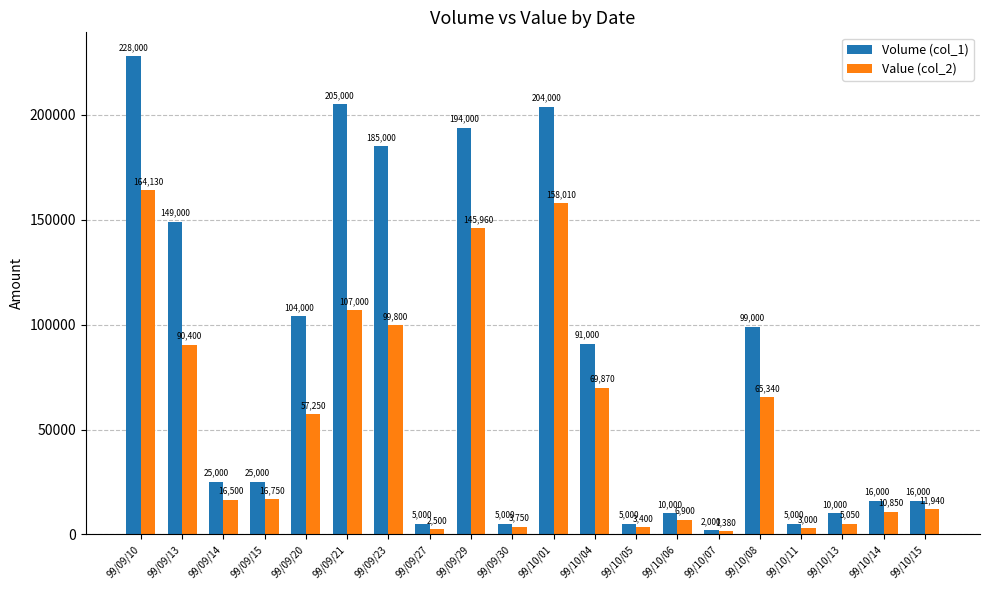

At 99/10/11, list the series in order from largest to smallest.

Volume (col_1), Value (col_2)